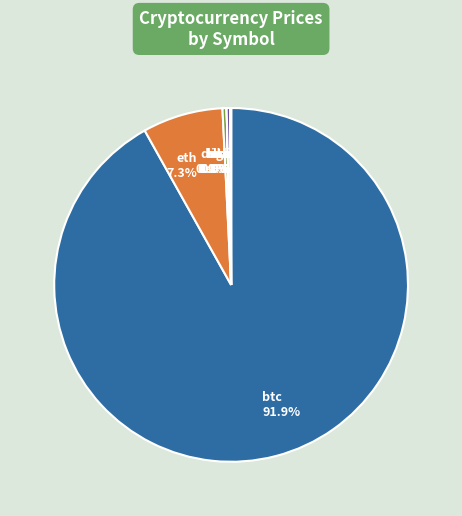

To the nearest percent, what is the difference between the largest and smallest slice percentages?

92%